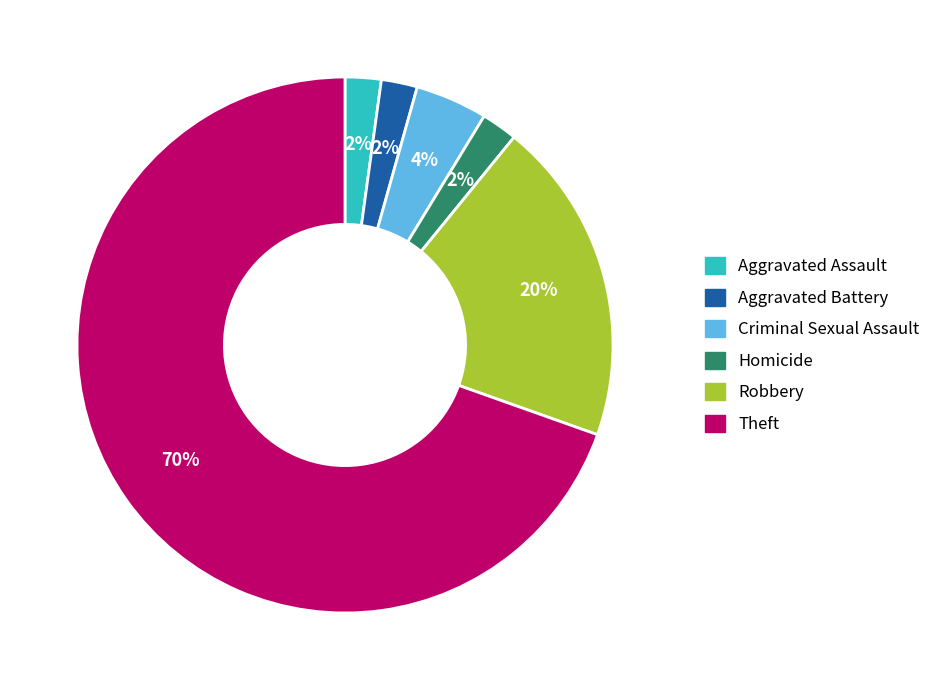

Do Theft and Aggravated Assault together represent more than half of the pie?

Yes